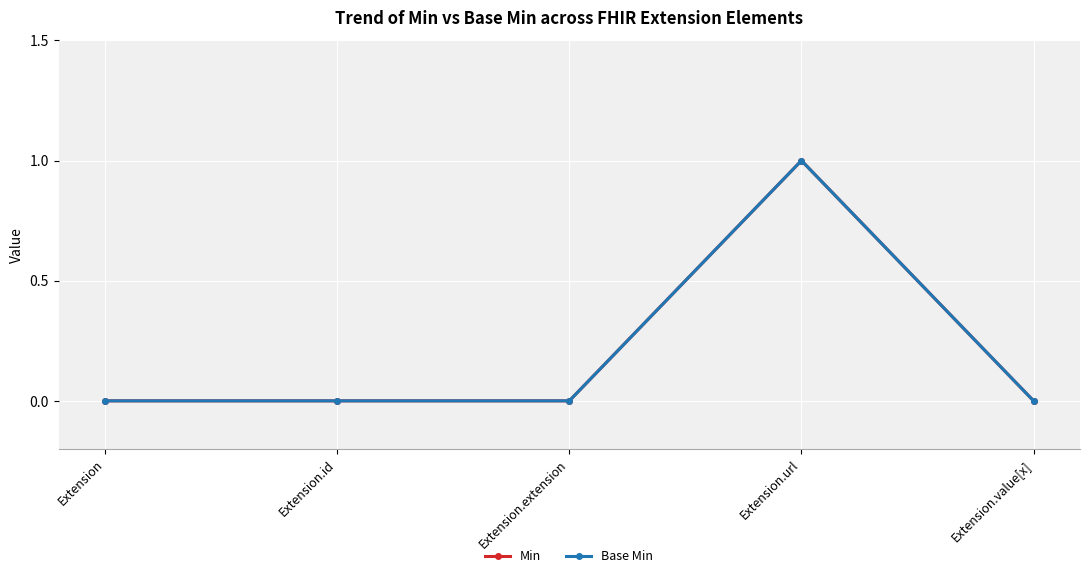

At which category does the chart reach its minimum across all series?

Extension